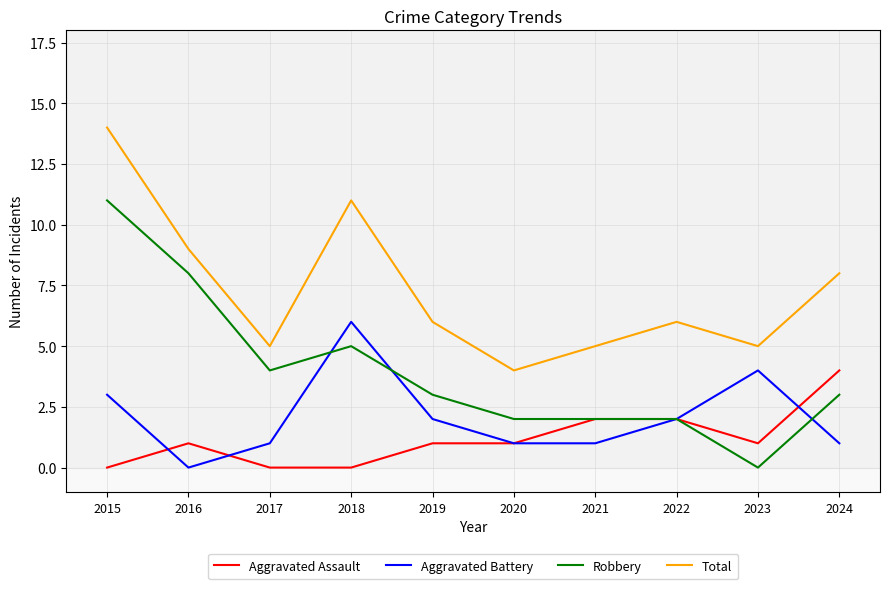

After their last crossing, which series has the higher values: Aggravated Battery or Aggravated Assault?

Aggravated Assault